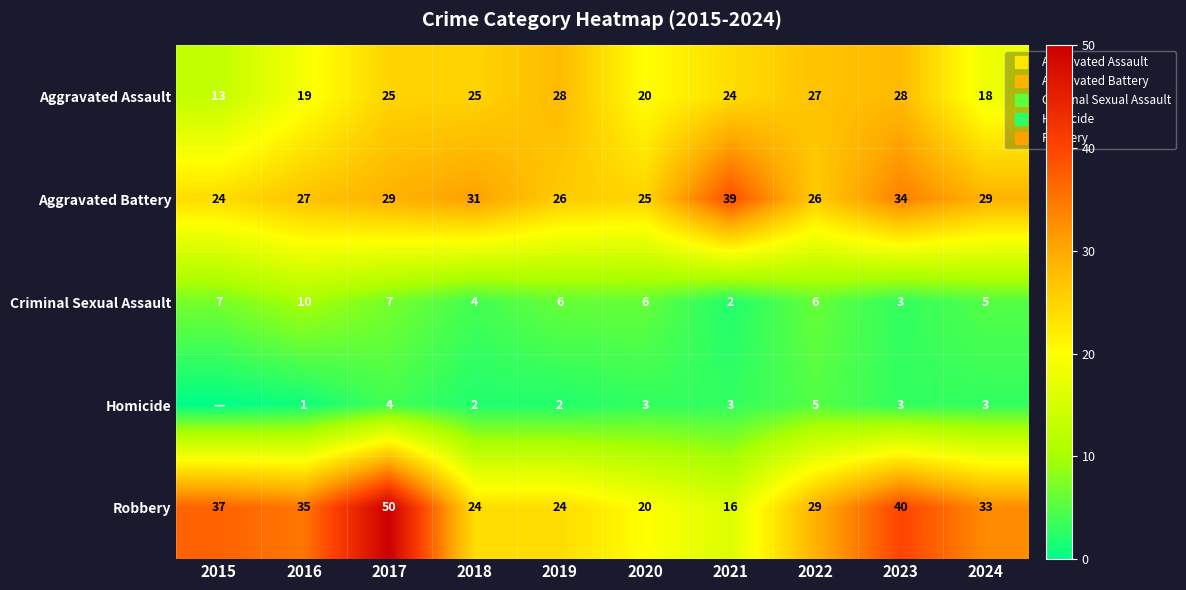

The value of Aggravated Battery at 2020 is 25. True or false?

True